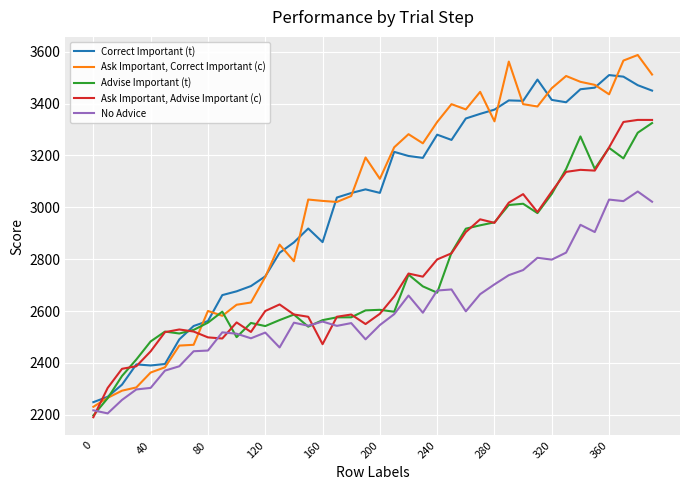

How many lines are shown in the chart?

5